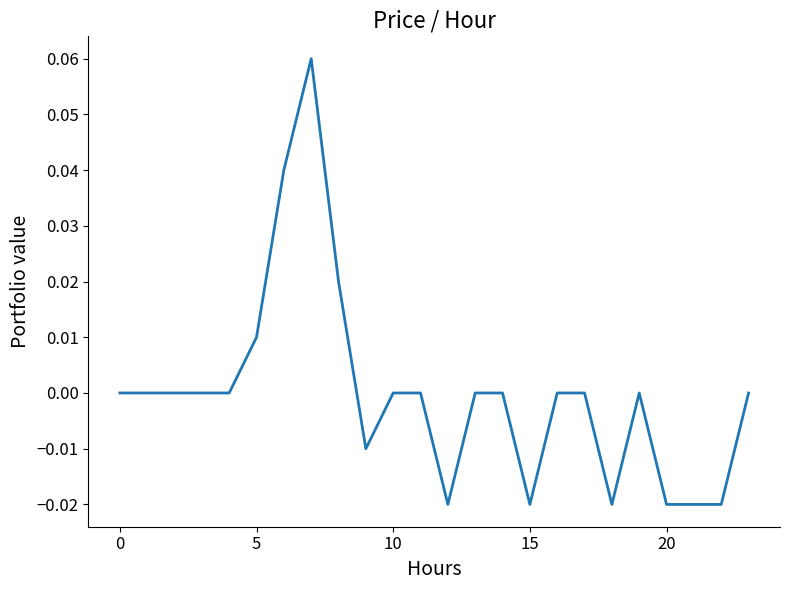

Count the values in the range 0 to 1.

17